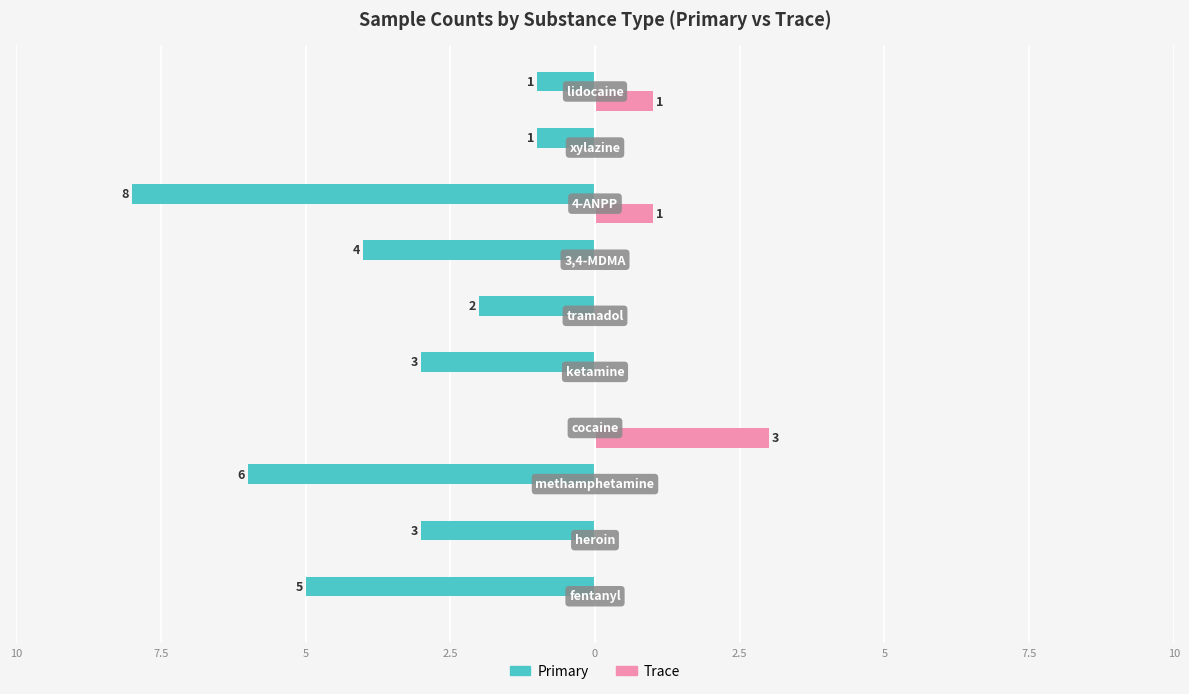

What are all the series names shown in the legend?

Primary, Trace